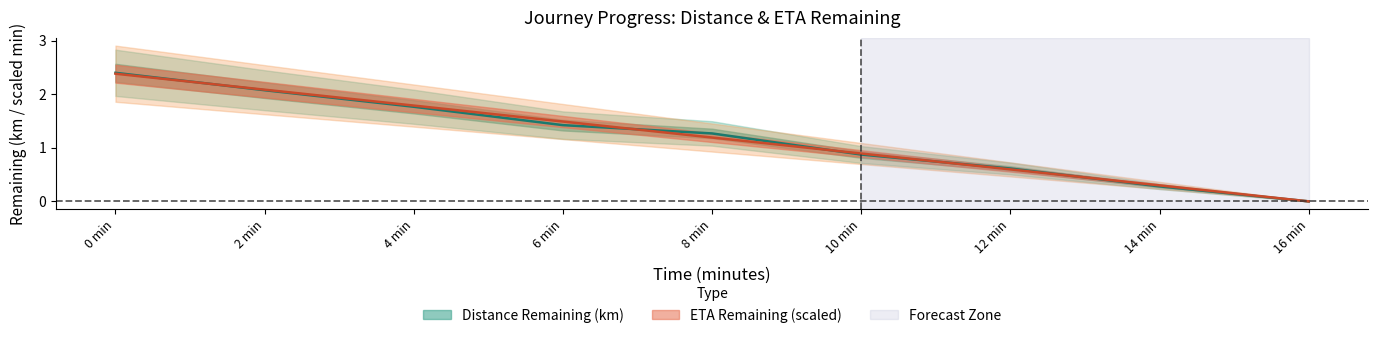

What is the sum of the eta_remaining_minutes values at 6 min and 8 min?

2.7